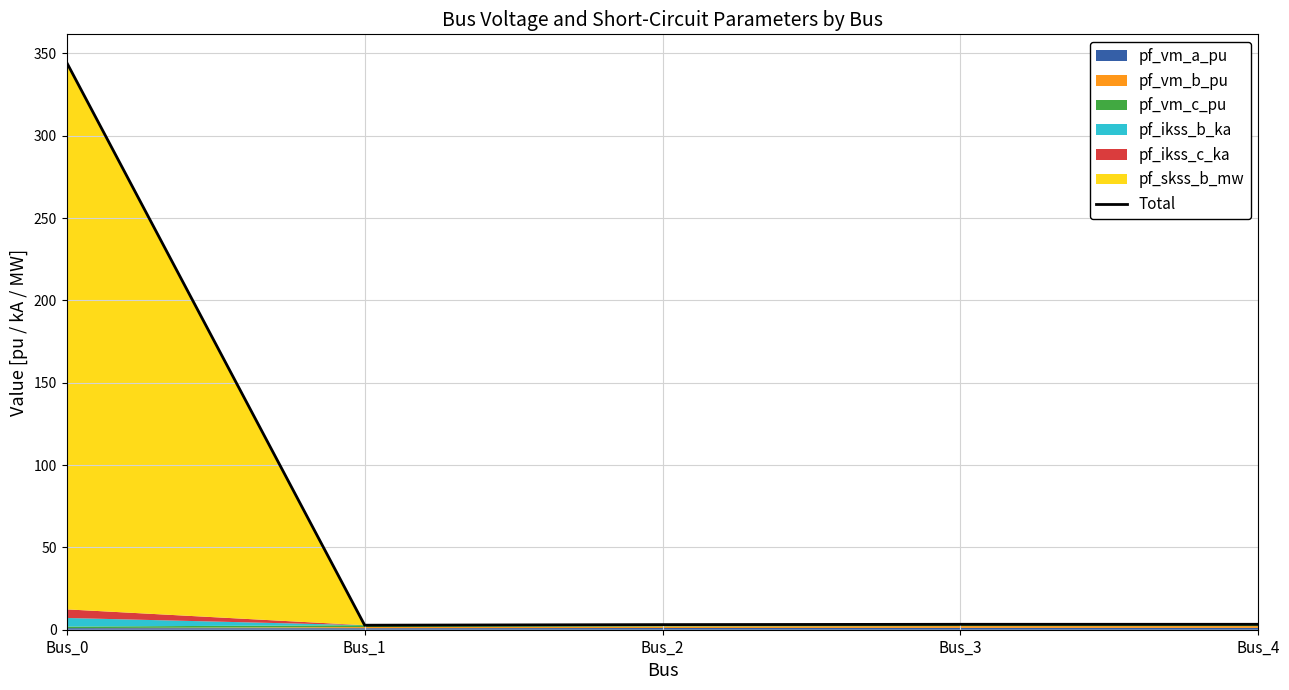

What is the value of the 2nd point from the left?

2.7